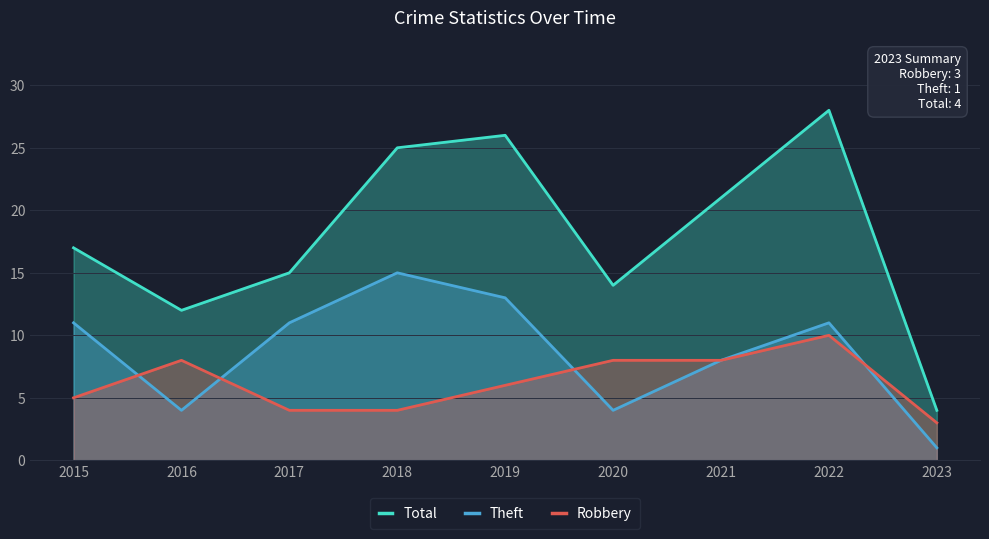

The value of Robbery at 2018 is 2. True or false?

False